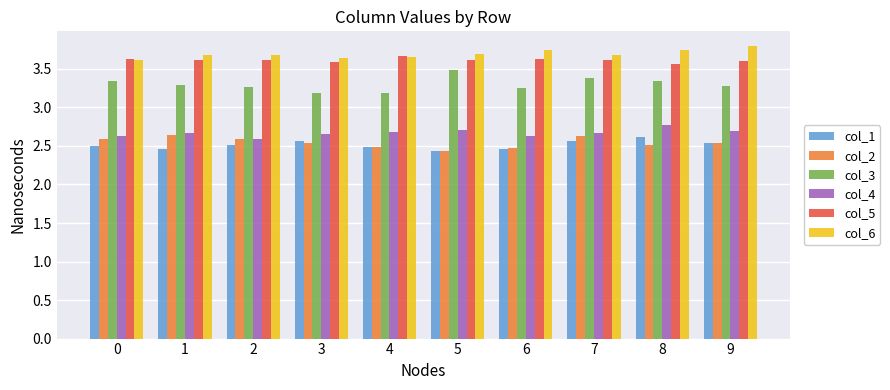

How many col_4 values are between 2 and 3?

10